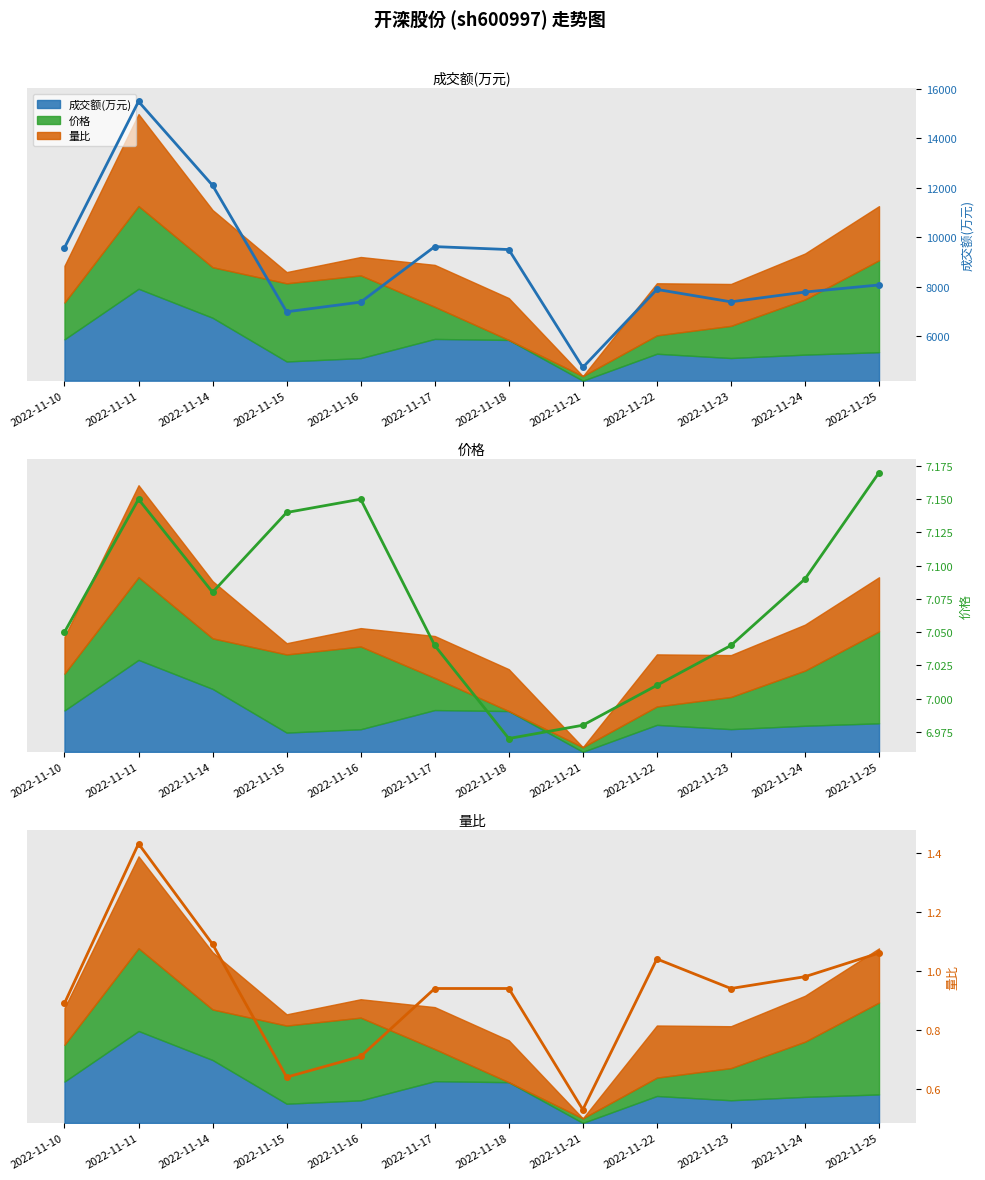

Which series changed the most between 2022-11-14 and 2022-11-24?

成交额(万元)(值)